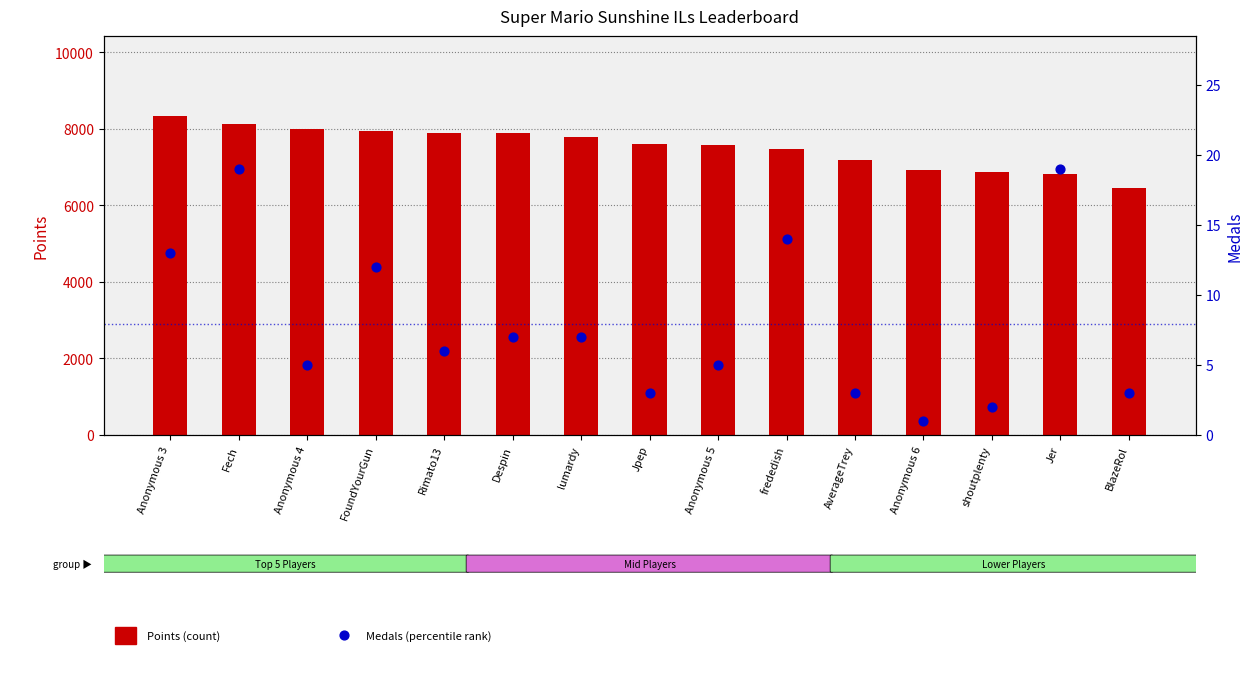

At which category is the sum across all series the highest?

Anonymous 3